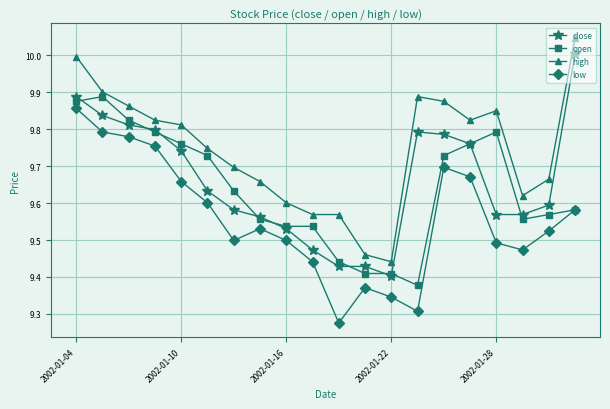

True or false: high and low intersect in this chart.

False